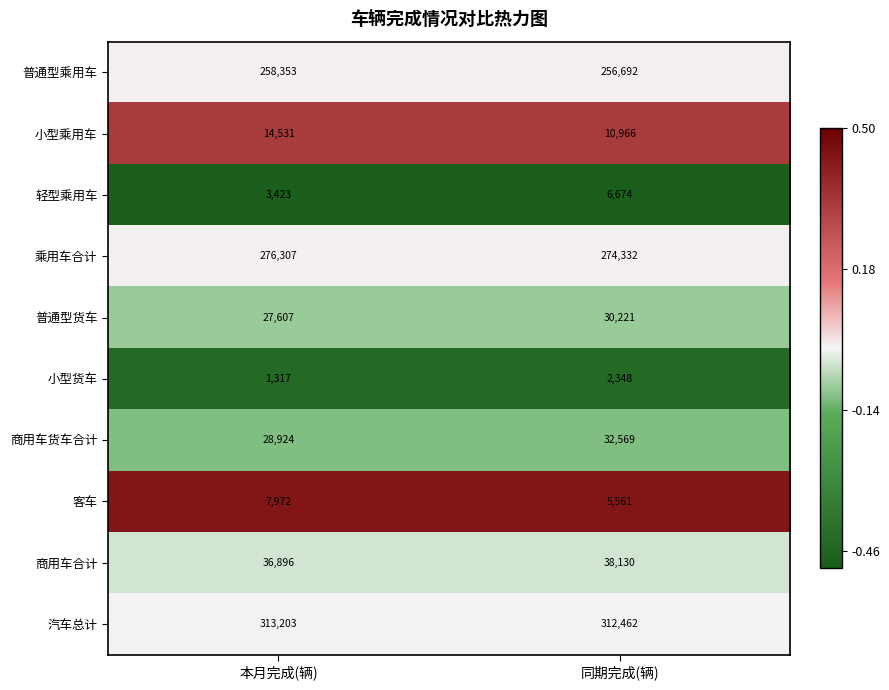

Reading left to right, list all the values displayed in this chart.

普通型乘用车: 258353	256692
小型乘用车: 14531	10966
轻型乘用车: 3423	6674
乘用车合计: 276307	274332
普通型货车: 27607	30221
小型货车: 1317	2348
商用车货车合计: 28924	32569
客车: 7972	5561
商用车合计: 36896	38130
汽车总计: 313203	312462